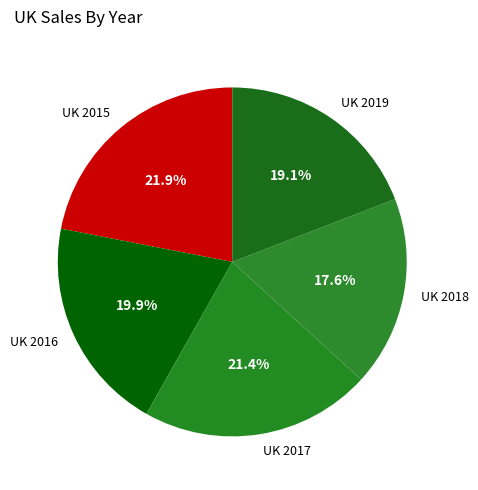

Between UK 2016 and UK 2017, which is larger?

UK 2017